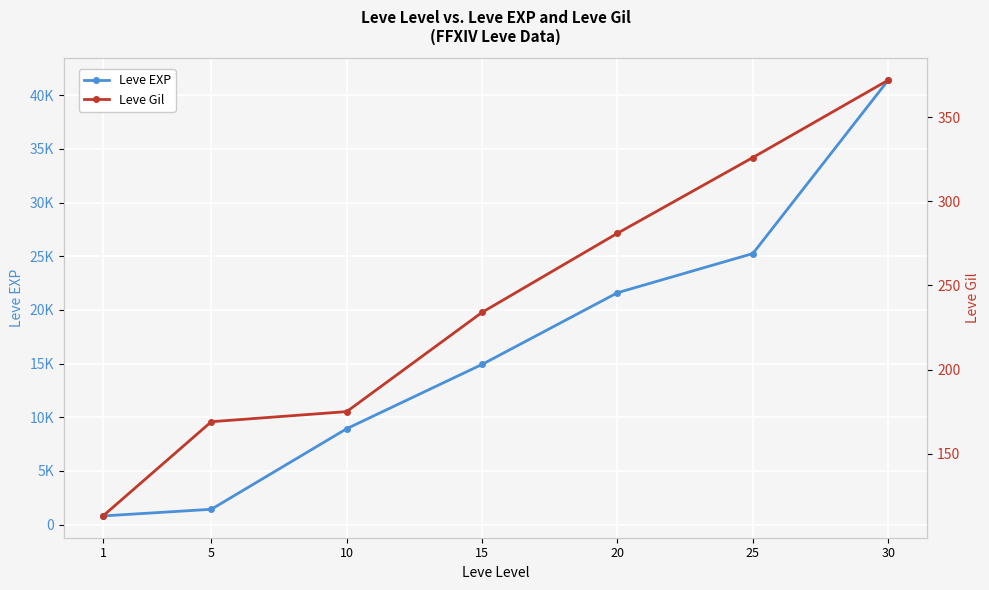

Which series has the largest total across all categories?

Leve EXP